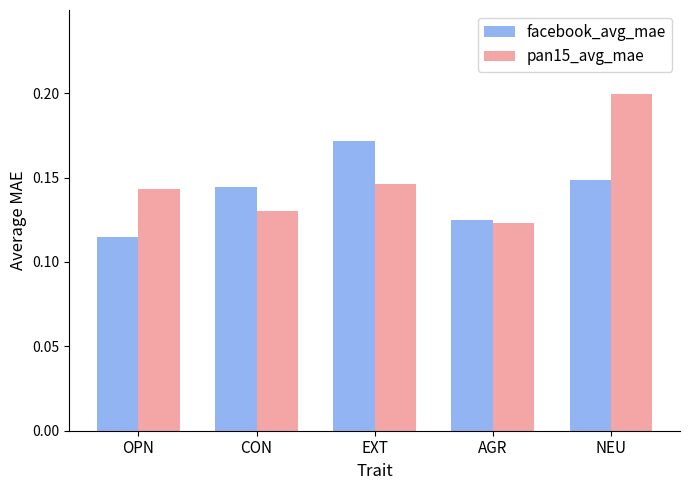

Is it true that facebook_avg_mae equals 0.2 at EXT?

True